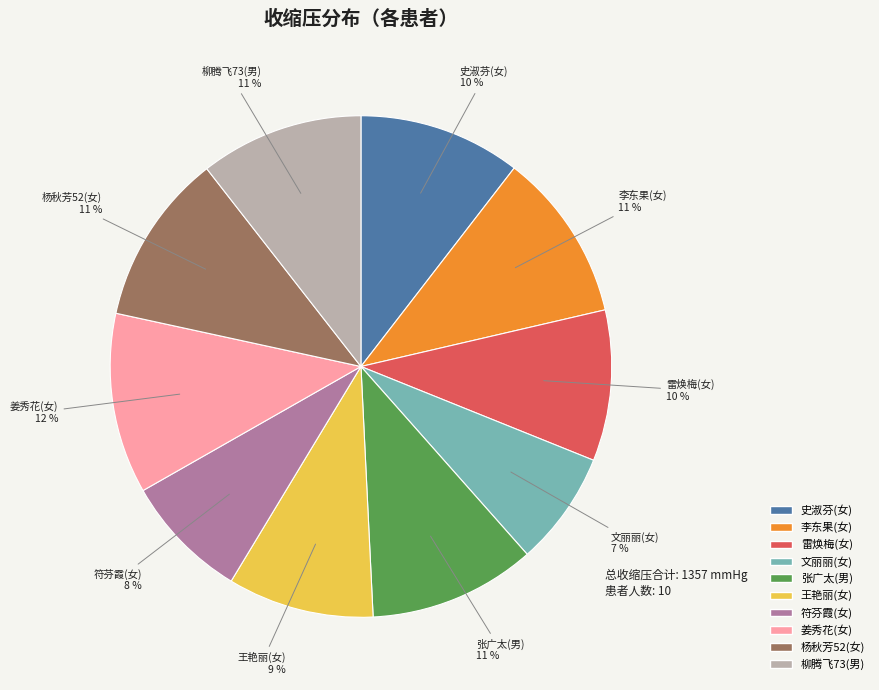

Do 姜秀花(女) and 柳腾飞73(男) together represent more than half of the pie?

No